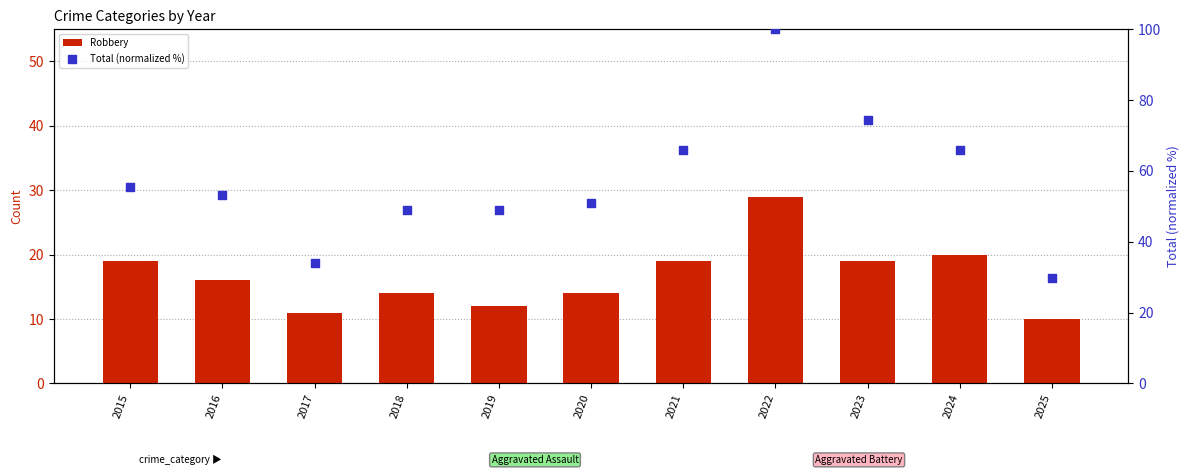

Which series has the widest spread of Y values?

Total (normalized %)